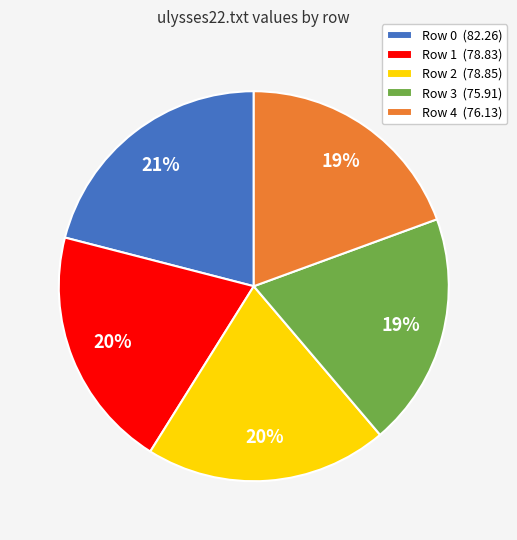

To the nearest percent, what is the average slice percentage?

20%